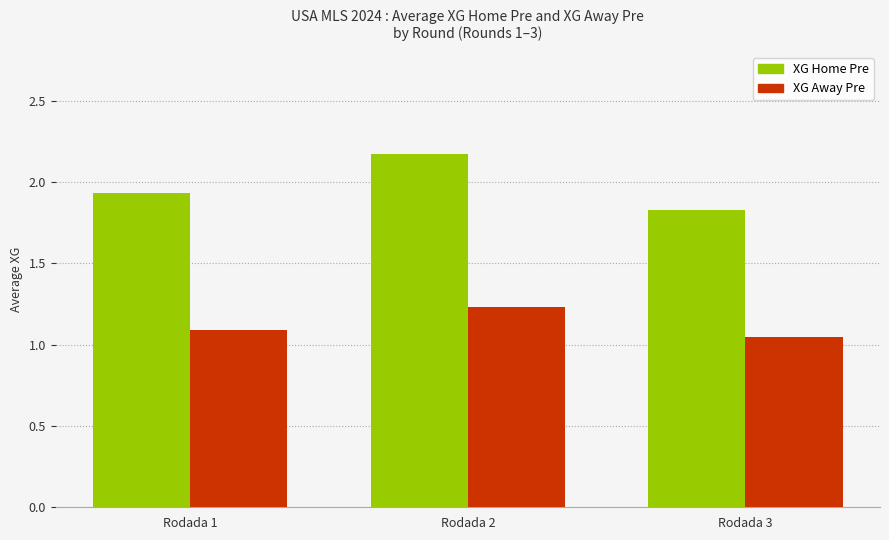

What is the difference between the second highest and minimum values in the XG Home Pre series?

0.1